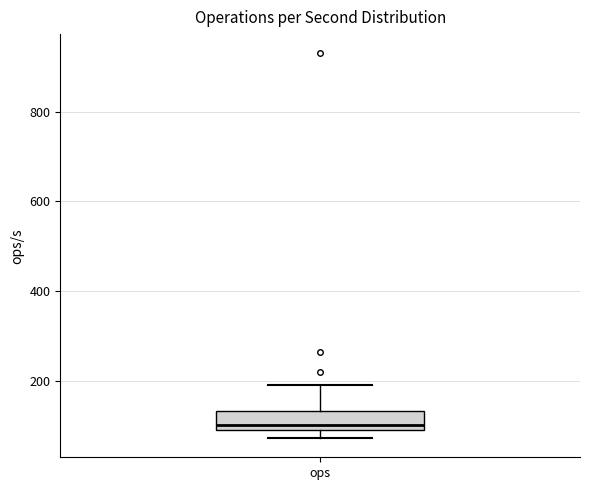

Where is the upper edge of the box for ops on the y-axis? The values are not printed on the chart, so give them approximately, as read against the axis.

140